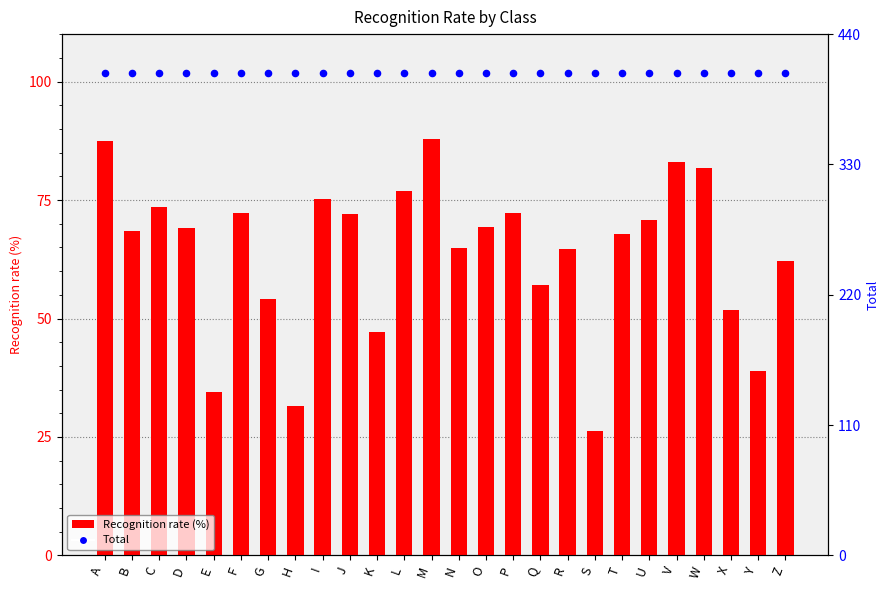

Which series has the largest Y range (max minus min)?

Recognition rate (%)